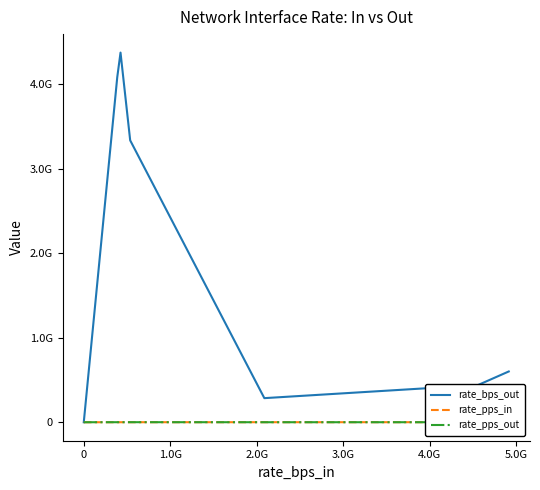

What are all the series names shown in the legend?

rate_bps_out, rate_pps_in, rate_pps_out